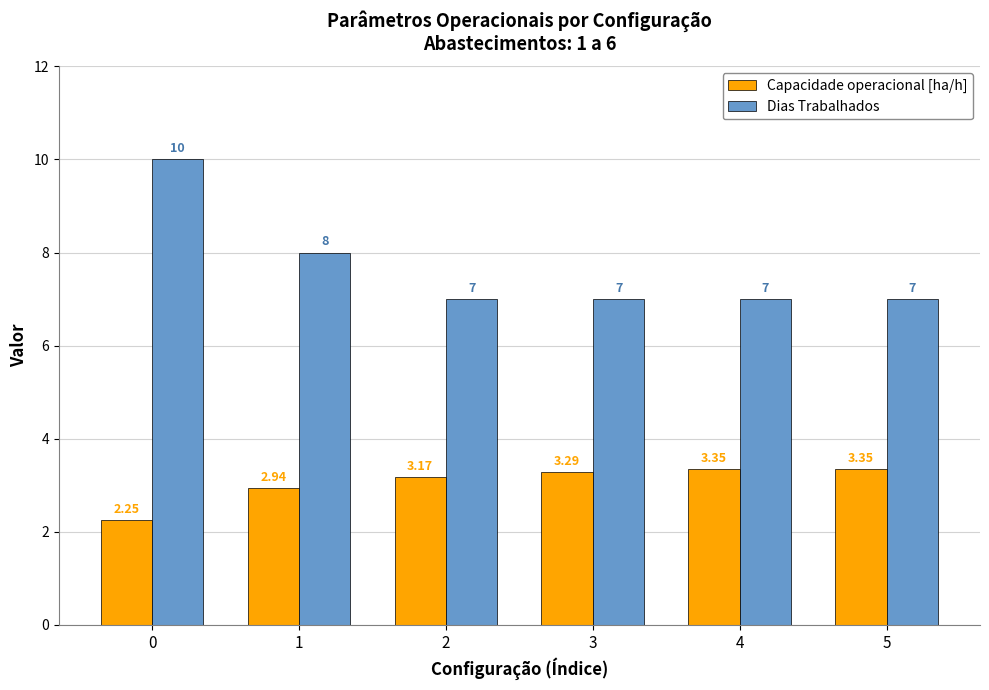

Rank the series at 4 from highest to lowest value.

Dias Trabalhados, Capacidade operacional [ha/h]